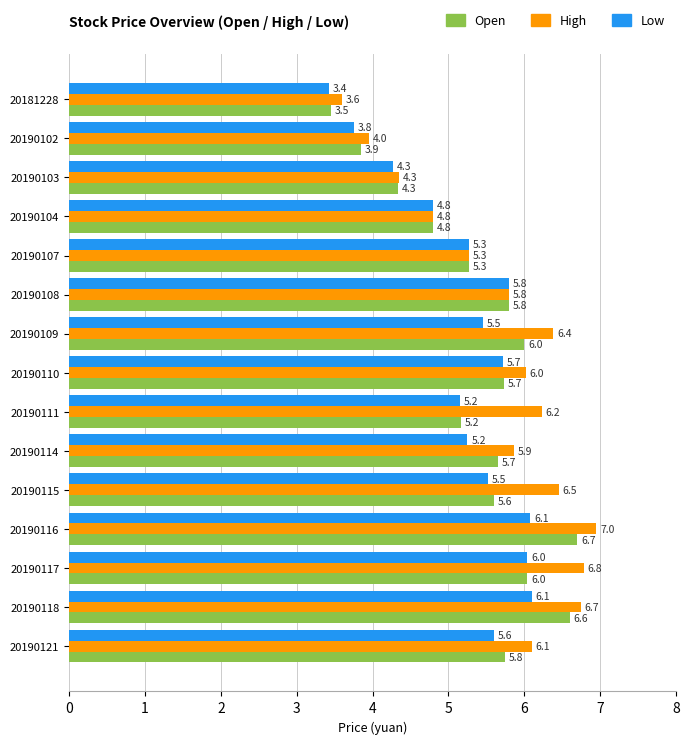

Which series has the largest total across all categories?

High